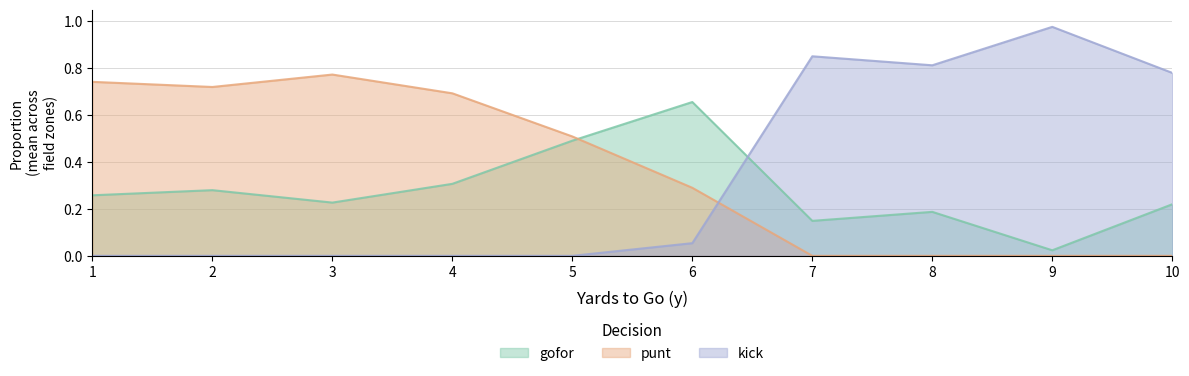

True or false: punt and gofor cross at least once.

True